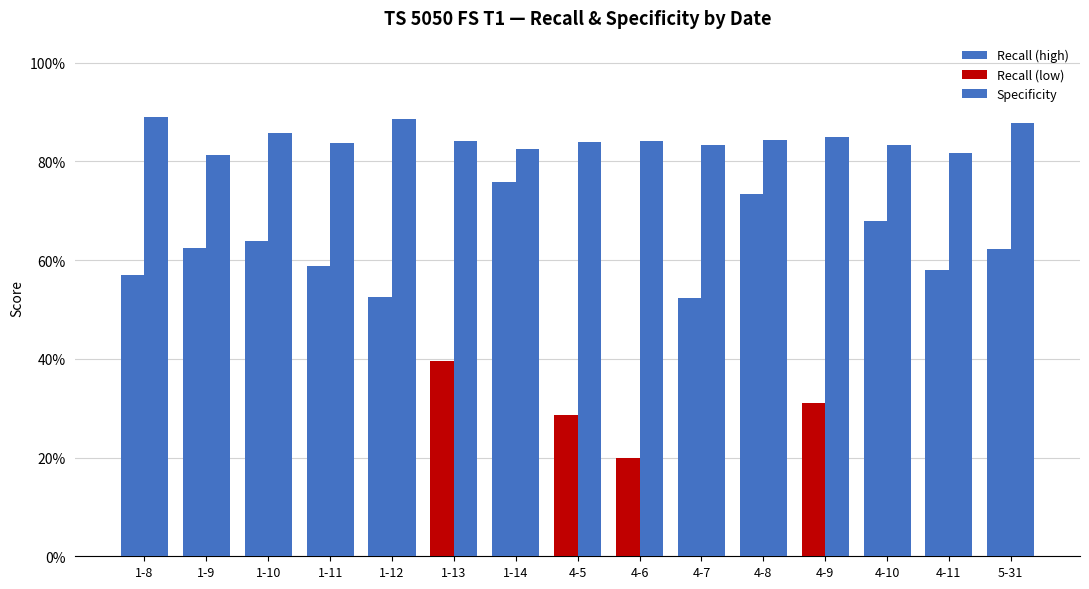

At which label does Specificity reach its peak?

1-8